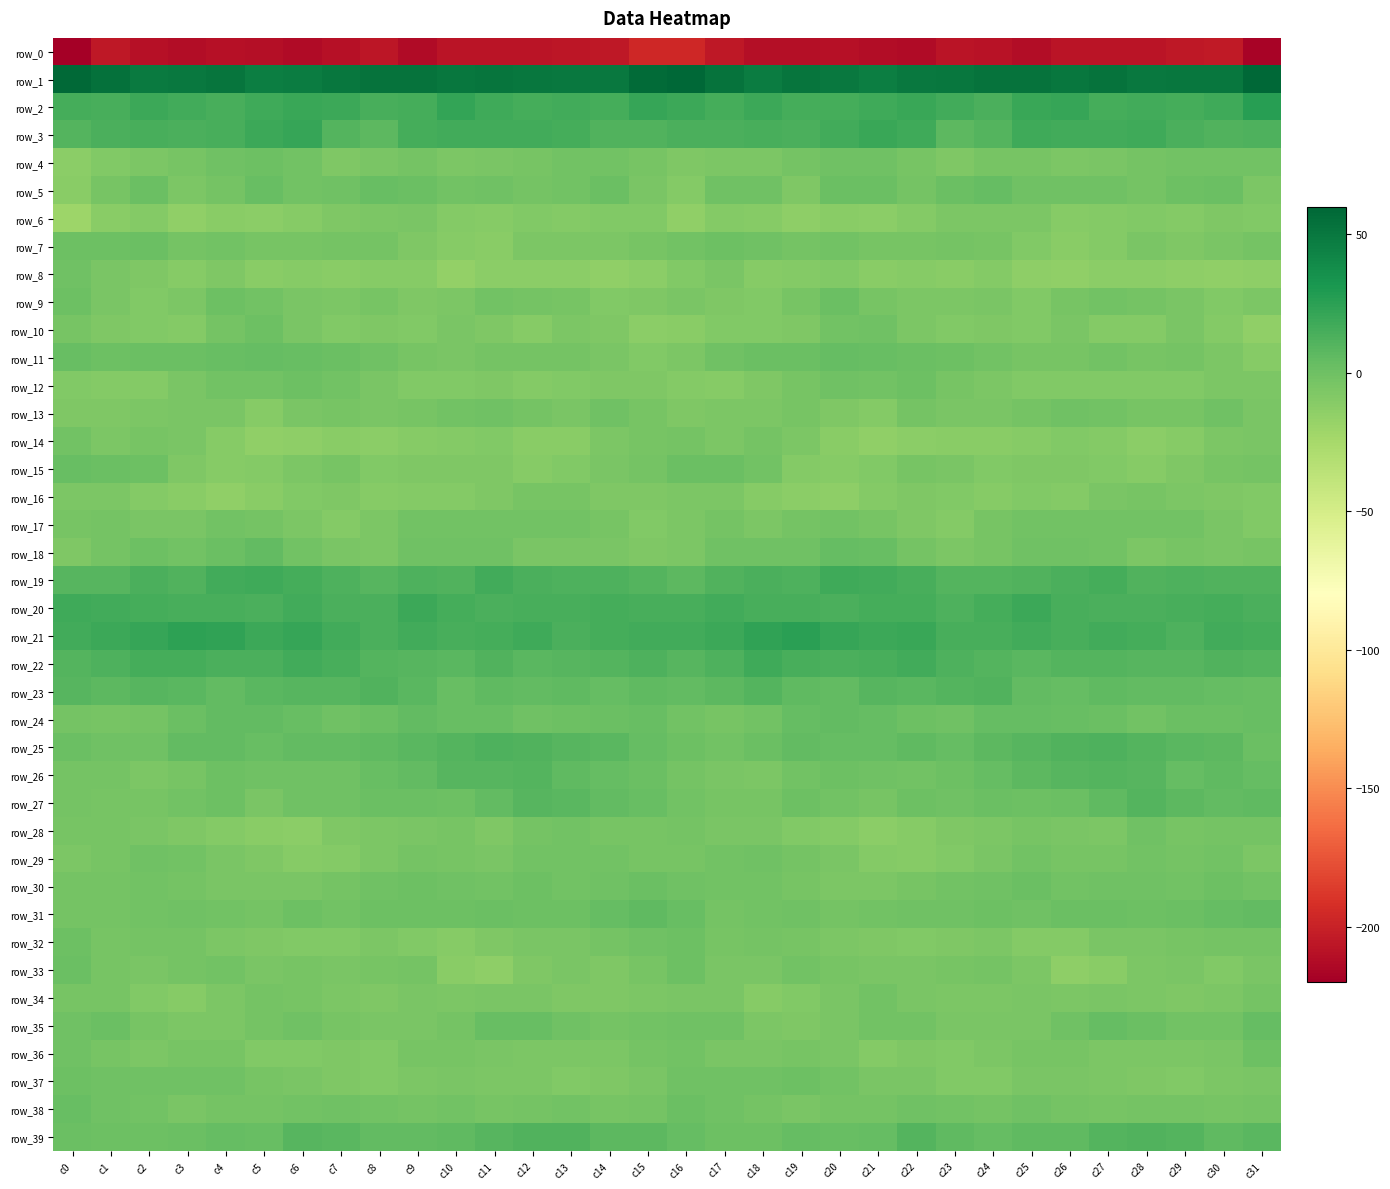

What is the maximum value for row_8?

-1.0